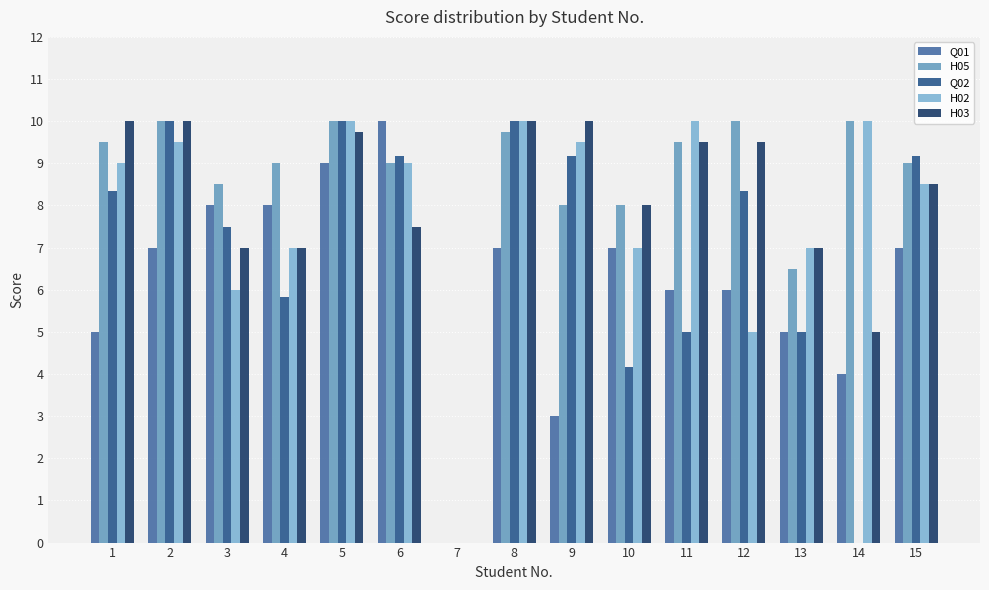

Reading left to right, what are all the values shown in this chart?

Q01: 1=5.0	2=7.0	3=8.0	4=8.0	5=9.0	6=10.0	7=0.0	8=7.0	9=3.0	10=7.0	11=6.0	12=6.0	13=5.0	14=4.0	15=7.0
H05: 1=9.5	2=10.0	3=8.5	4=9.0	5=10.0	6=9.0	7=0.0	8=9.8	9=8.0	10=8.0	11=9.5	12=10.0	13=6.5	14=10.0	15=9.0
Q02: 1=8.3	2=10.0	3=7.5	4=5.8	5=10.0	6=9.2	7=0.0	8=10.0	9=9.2	10=4.2	11=5.0	12=8.3	13=5.0	14=0.0	15=9.2
H02: 1=9.0	2=9.5	3=6.0	4=7.0	5=10.0	6=9.0	7=0.0	8=10.0	9=9.5	10=7.0	11=10.0	12=5.0	13=7.0	14=10.0	15=8.5
H03: 1=10.0	2=10.0	3=7.0	4=7.0	5=9.8	6=7.5	7=0.0	8=10.0	9=10.0	10=8.0	11=9.5	12=9.5	13=7.0	14=5.0	15=8.5